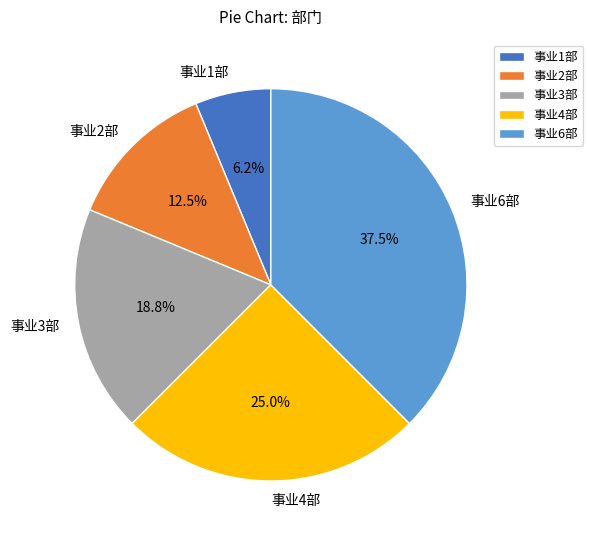

Is it true that 事业1部 is 15% of the pie?

False